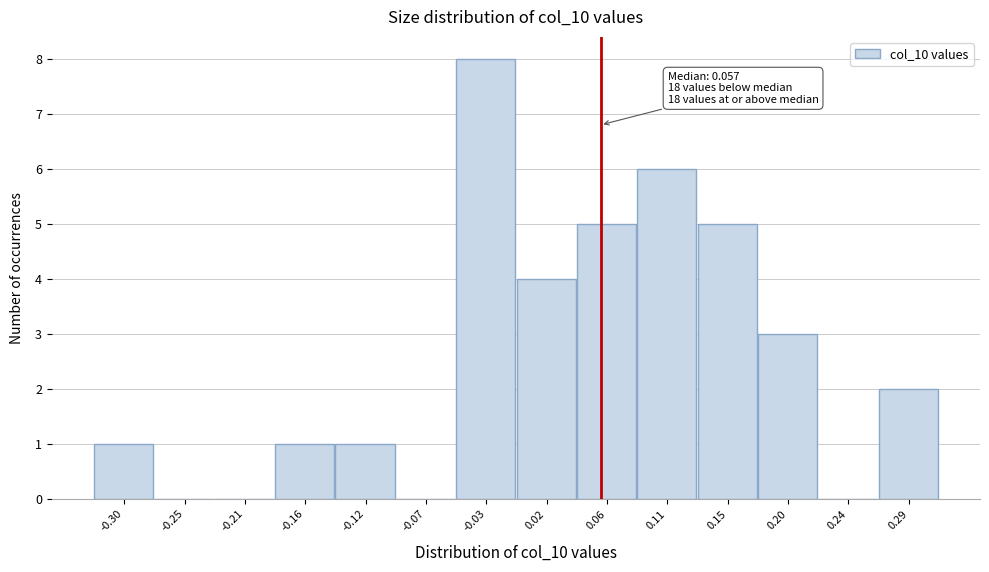

Which range on the x-axis has the tallest bar?

-0.050 to -0.005